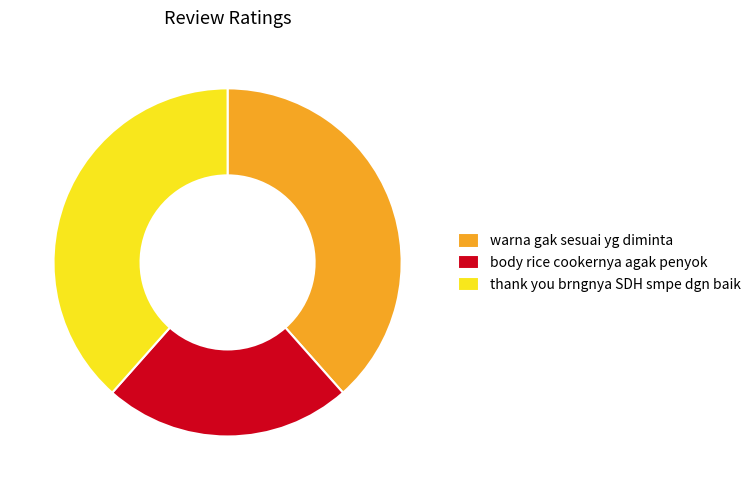

What is the smallest slice in the pie chart?

body rice cookernya agak penyok